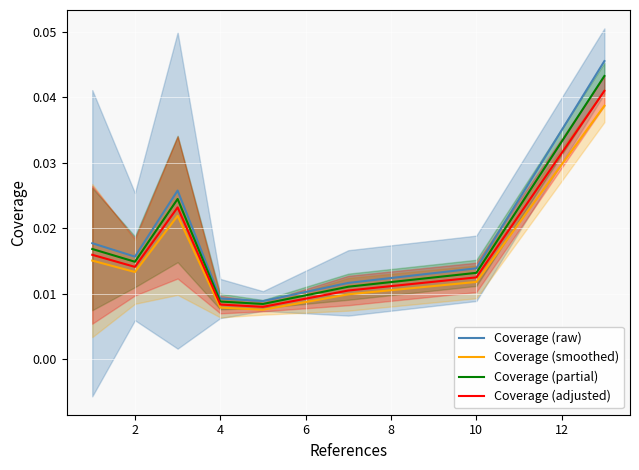

True or false: Coverage (raw) and Coverage (smoothed) cross at least once.

False